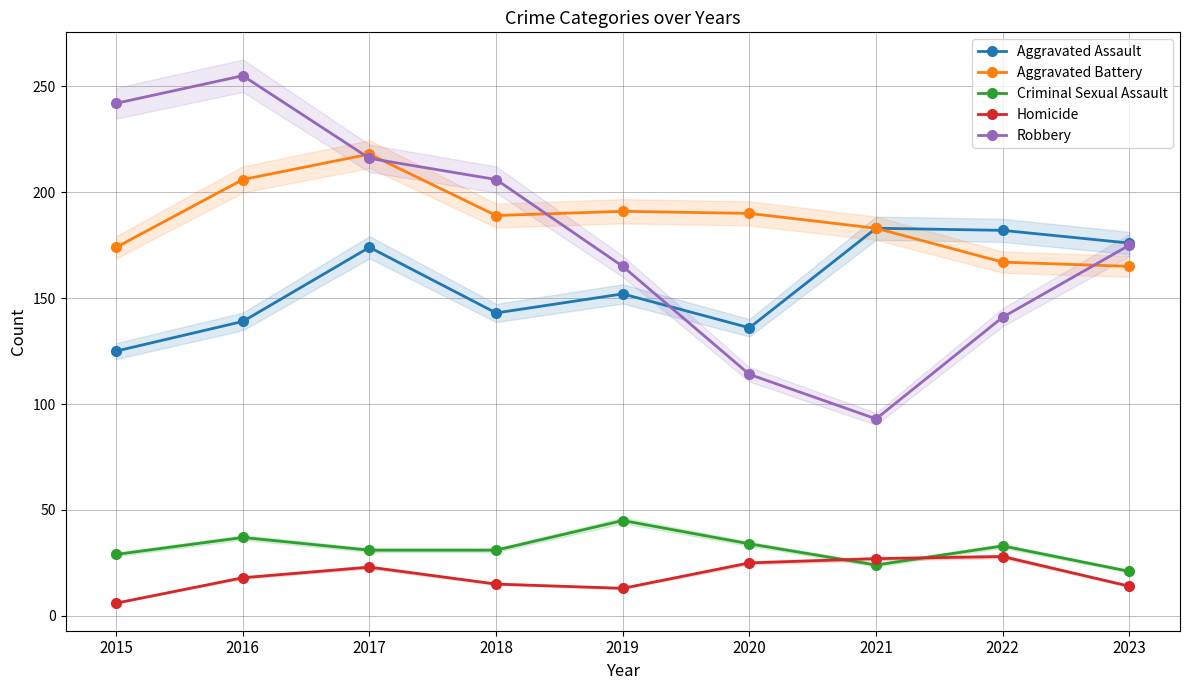

At which category does Aggravated Assault reach its first local valley?

2018